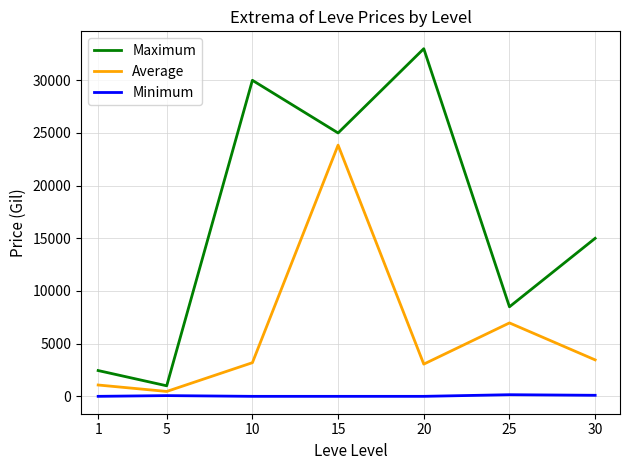

Where is Average nearest to the value 12155?

25